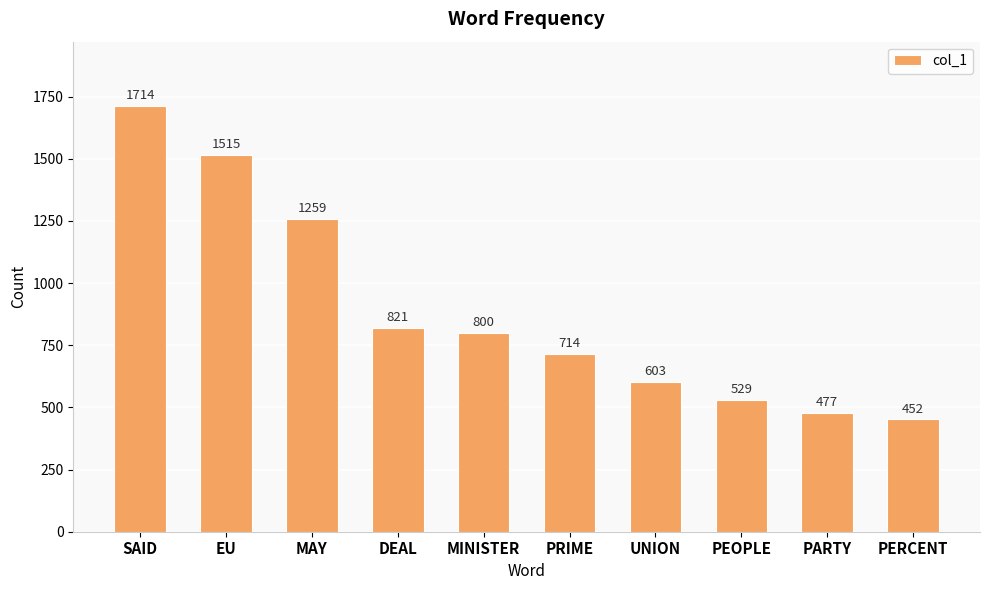

What is the difference between the maximum and minimum values?

1262